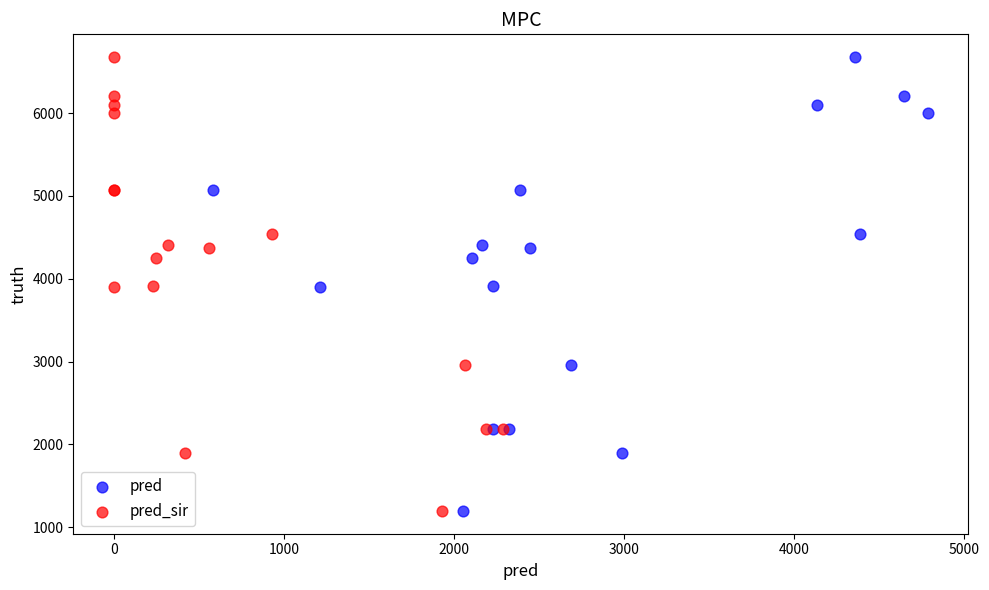

What are all the series names shown in the legend?

pred, pred_sir